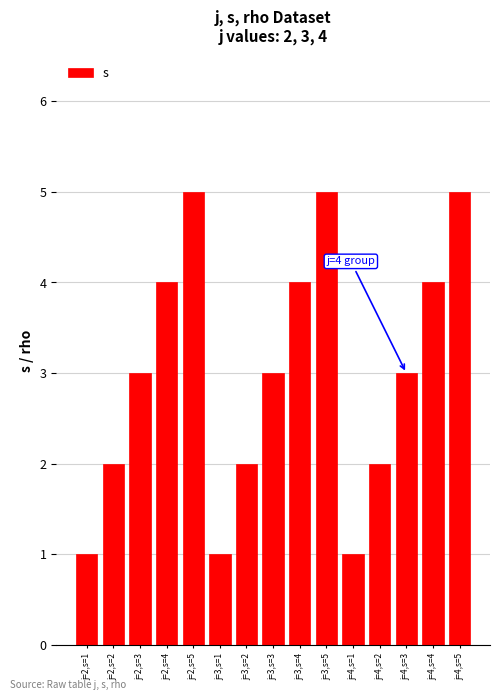

What is the sum of all values?

45